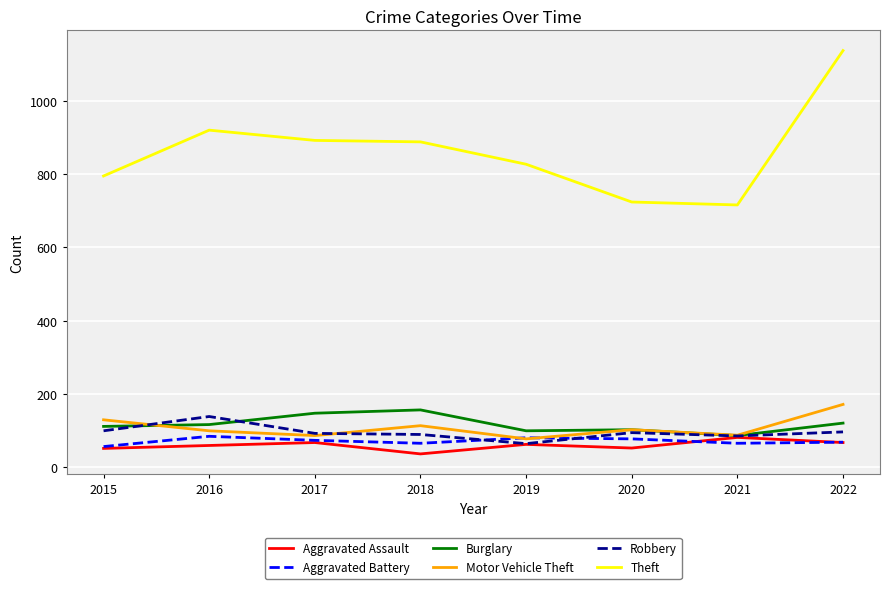

What is the greatest value displayed?

1137